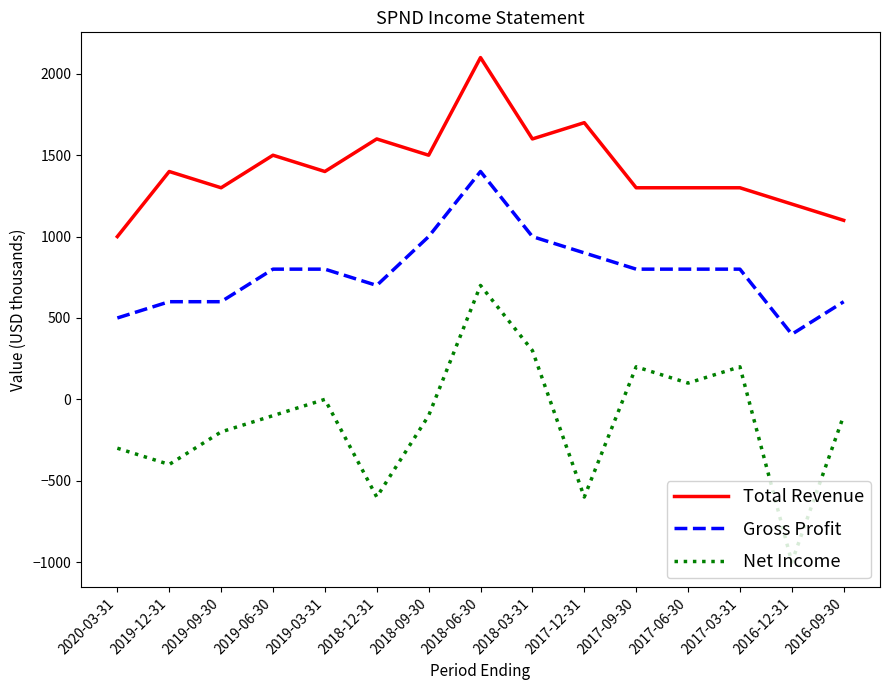

The Gross Profit series shows 1139 at 2017-09-30. True or false?

False